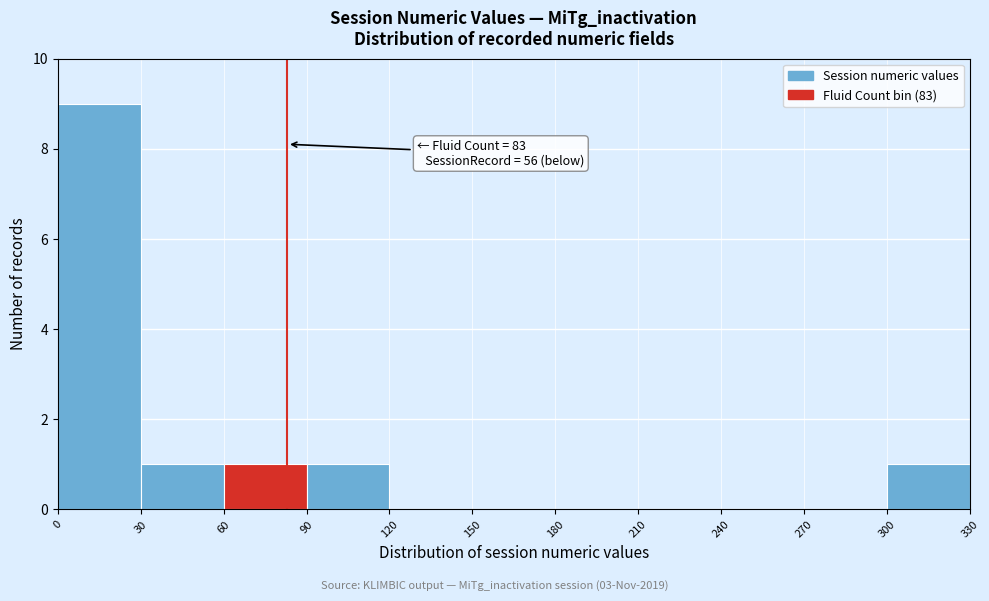

Over which range of the x-axis is the bar tallest?

0 to 30